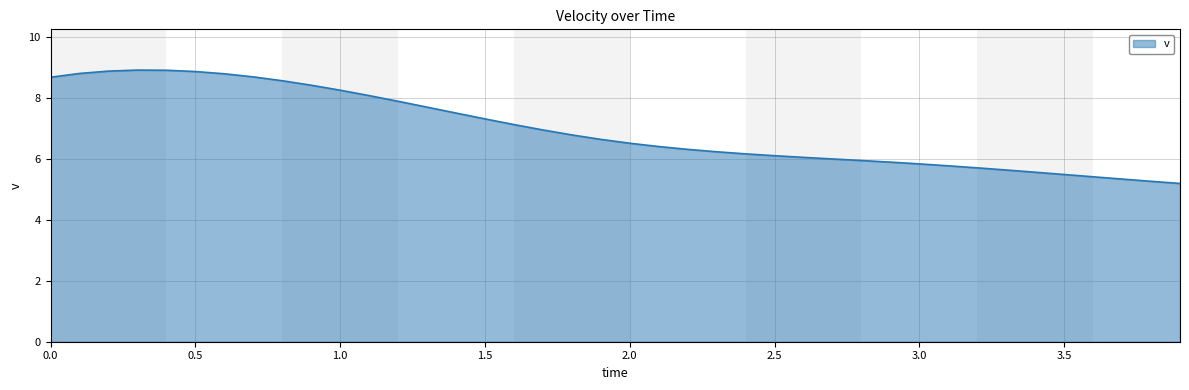

What is the greatest value displayed?

8.9